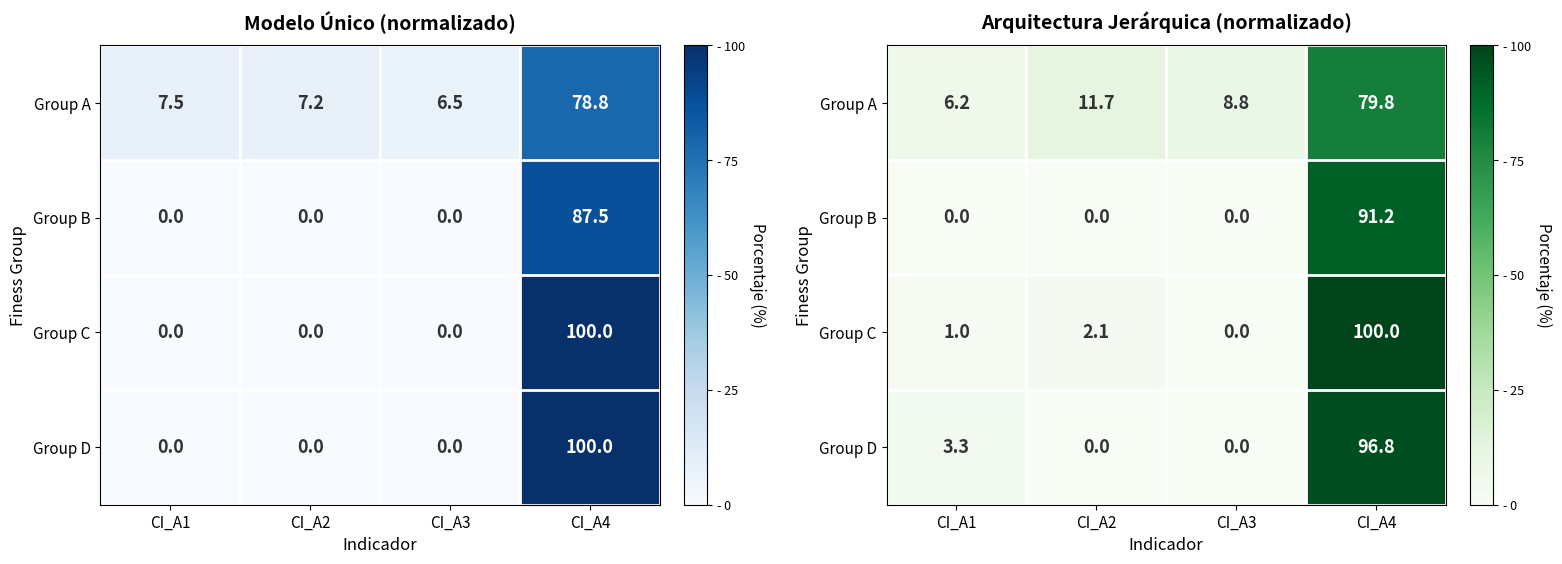

The Group C series shows 1.2 at CI_A2. True or false?

False